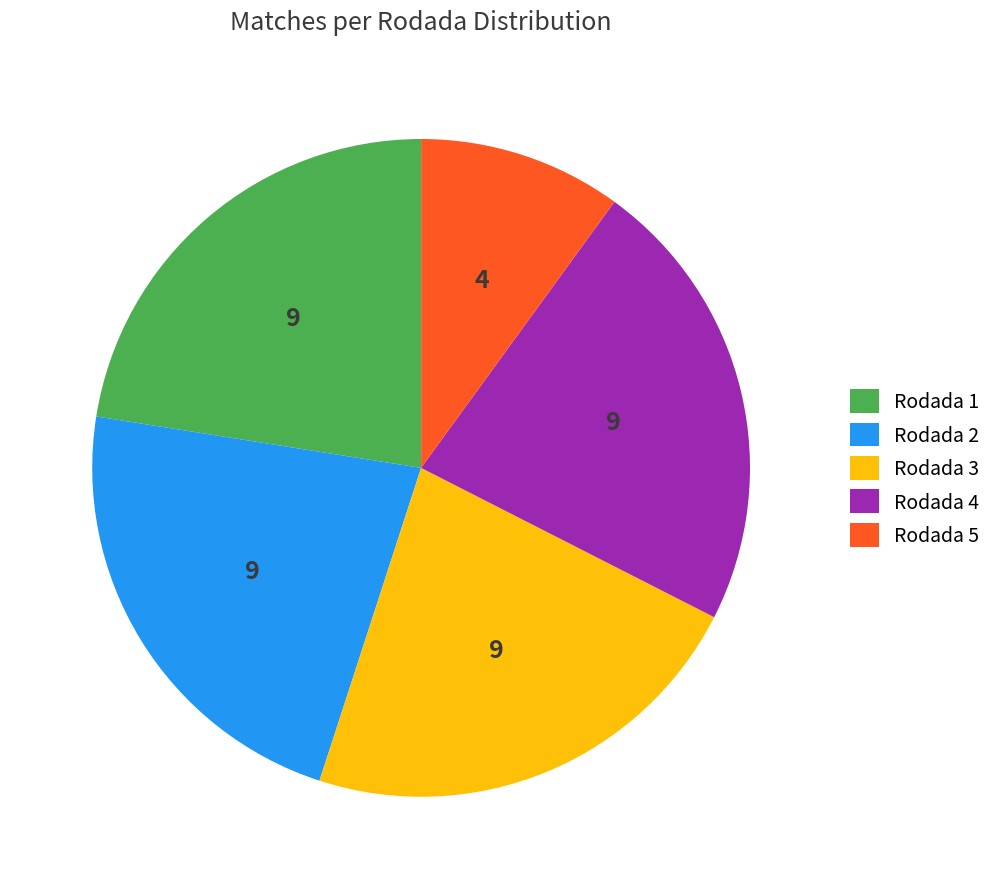

What is the smallest slice in the pie chart?

Rodada 5